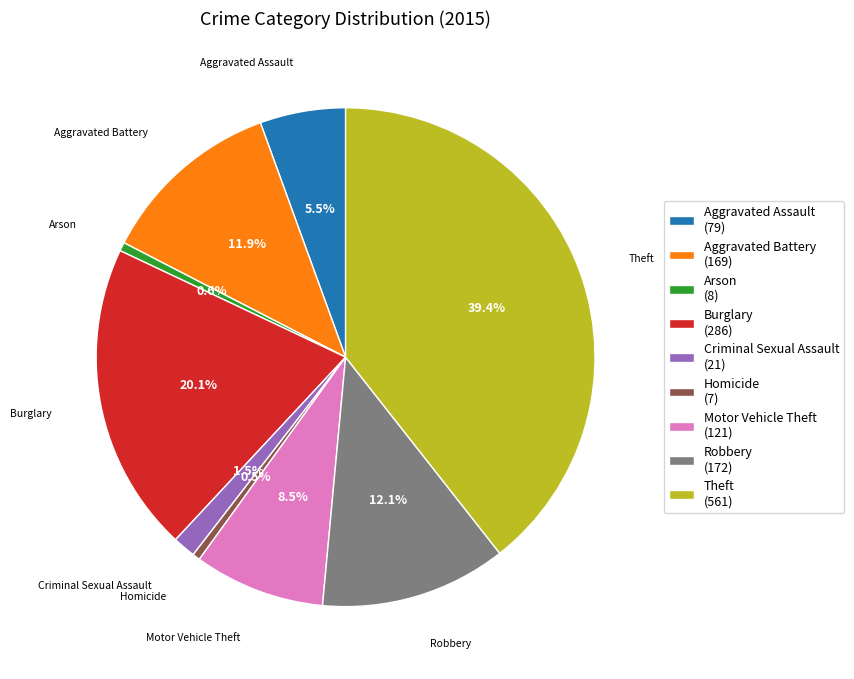

Which has a higher value, Homicide (7) or Aggravated Assault (79)?

Aggravated Assault (79)